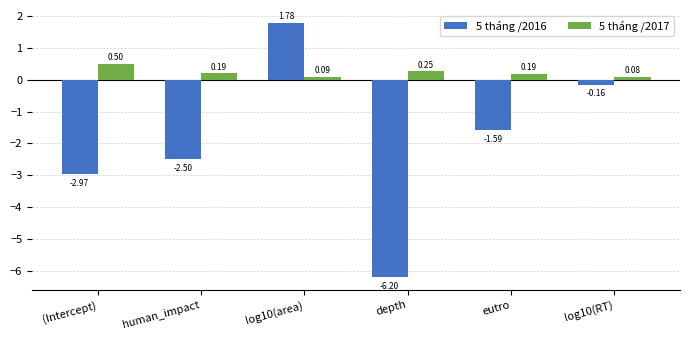

What is the sum of the 5 tháng /2017 values at human_impact and depth?

0.4